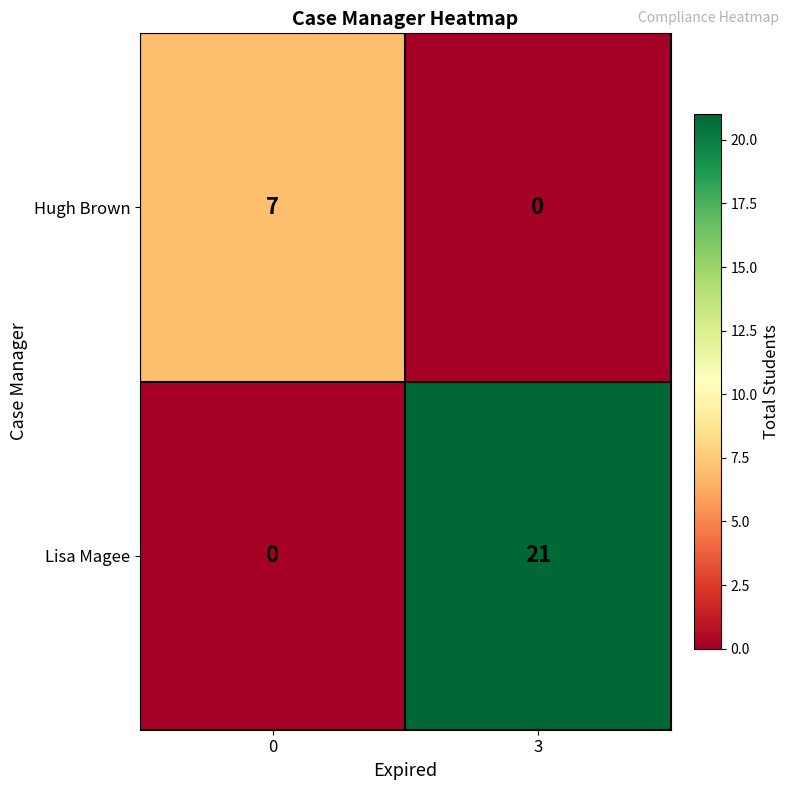

List the series in order of their overall mean, lowest first.

Hugh Brown, Lisa Magee